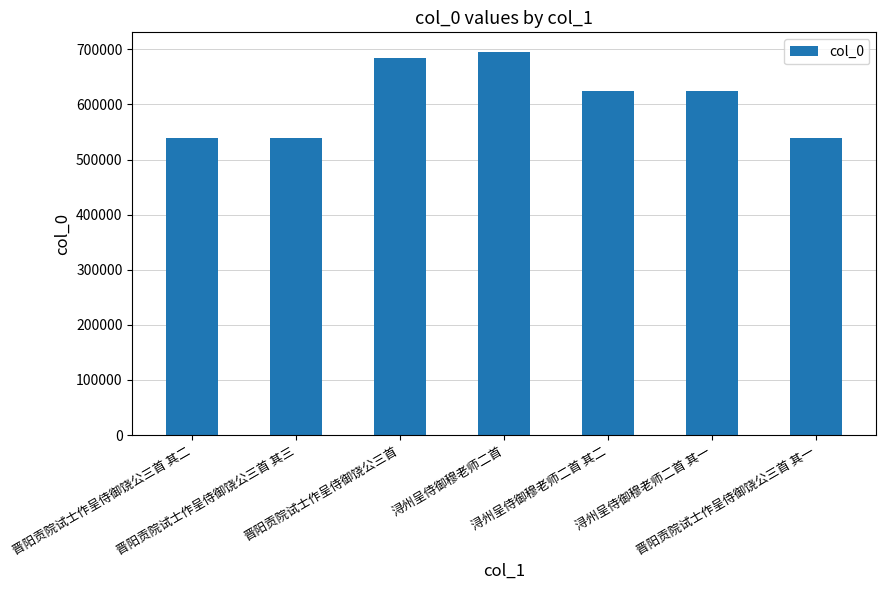

What is the ratio of the value at 晋阳贡院试士作呈侍御饶公三首 其三 to the value at 浔州呈侍御穆老师二首?

0.8